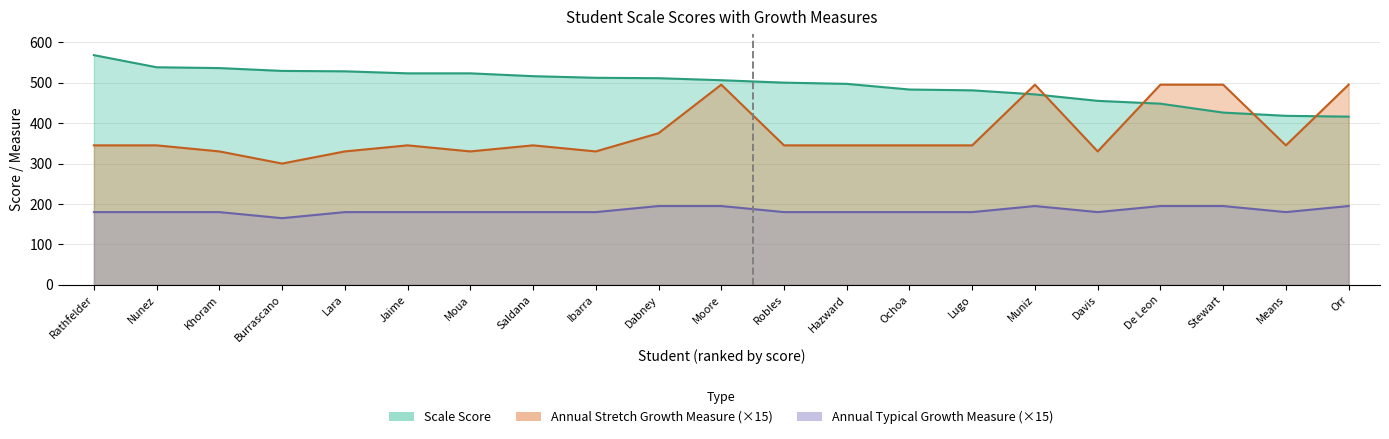

What is the maximum value shown in the chart?

568